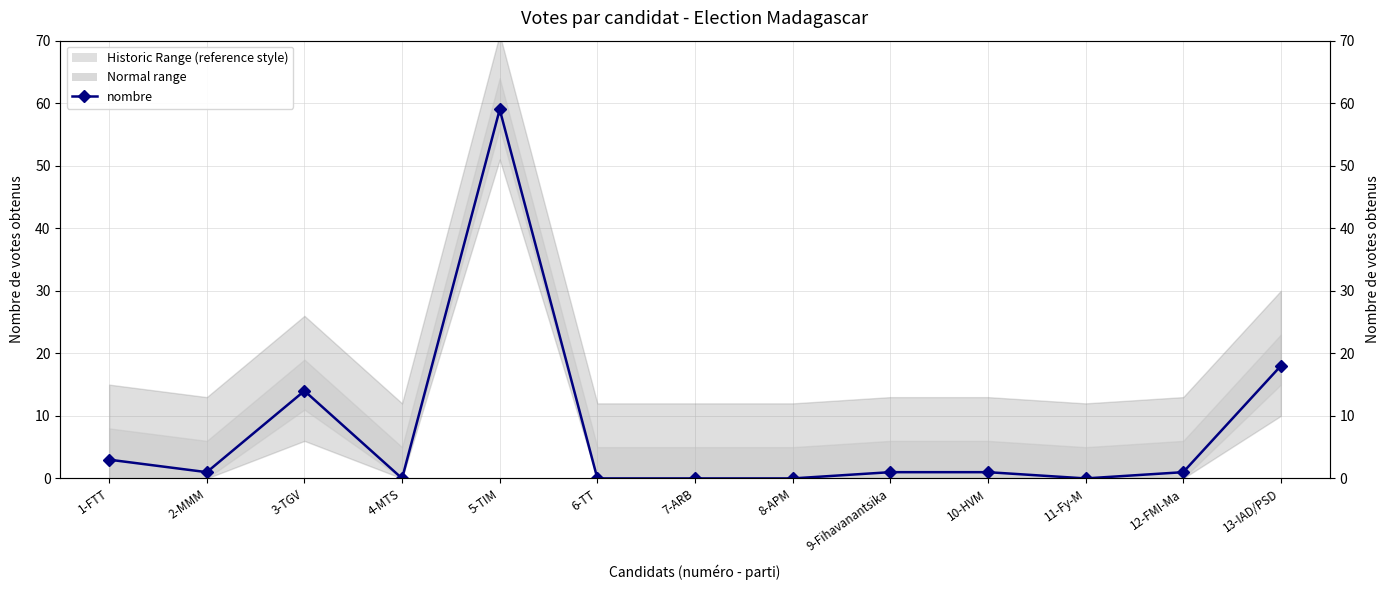

Reading right to left, extract all data points from this chart.

13-IAD/PSD=18	12-FMI-Ma=1	11-Fy-M=0	10-HVM=1	9-Fihavanantsika=1	8-APM=0	7-ARB=0	6-TT=0	5-TIM=59	4-MTS=0	3-TGV=14	2-MMM=1	1-FTT=3